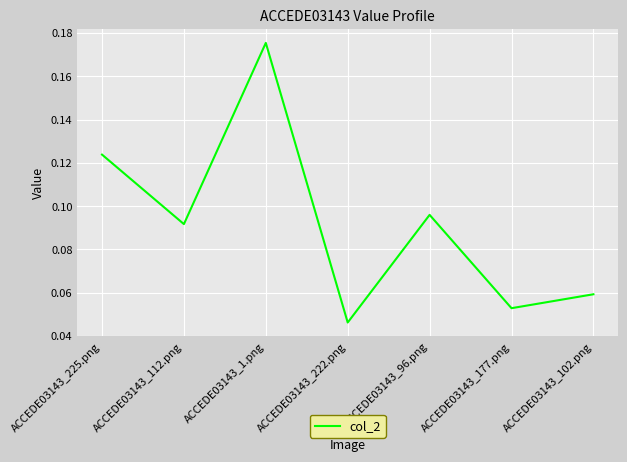

At which category does the chart reach its minimum across all series?

ACCEDE03143_222.png